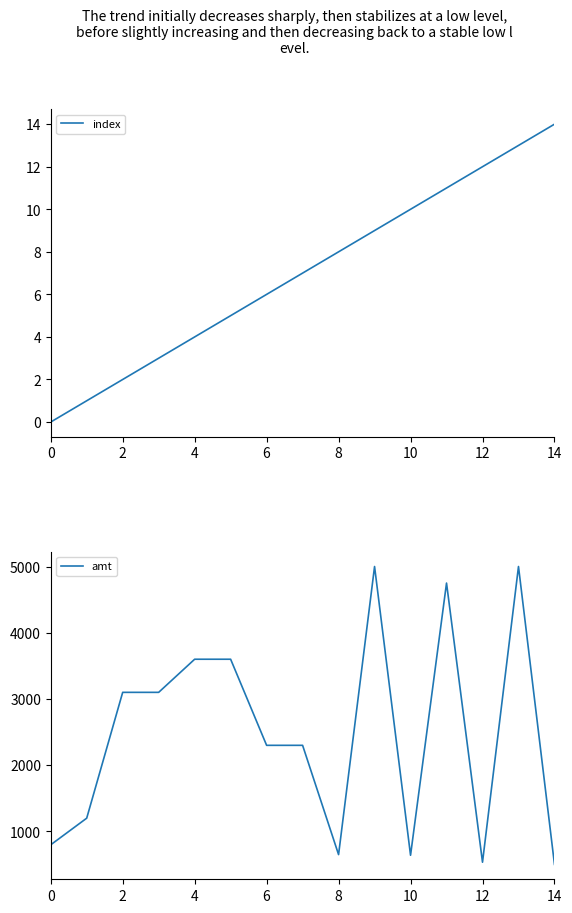

Rank the series by their average value, from highest to lowest.

amt, index